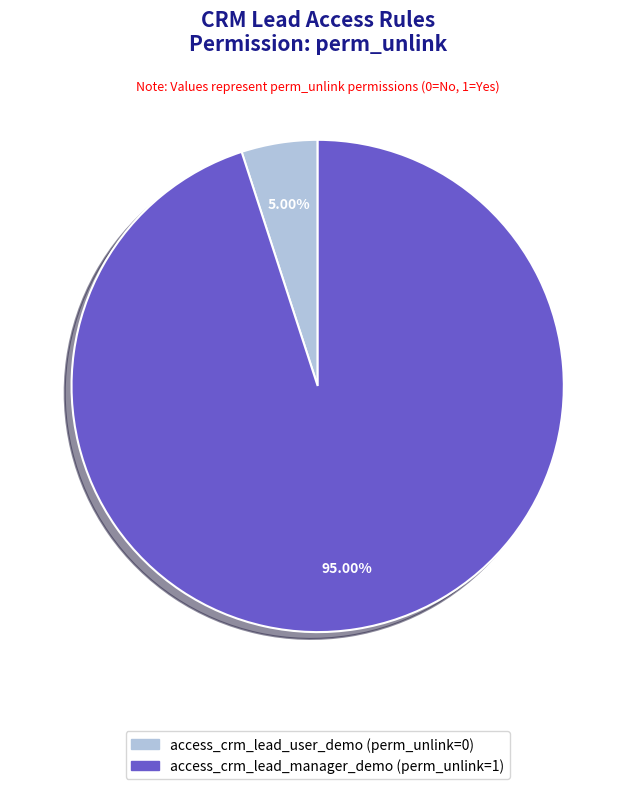

Do access_crm_lead_user_demo and access_crm_lead_manager_demo together represent more than half of the pie?

Yes